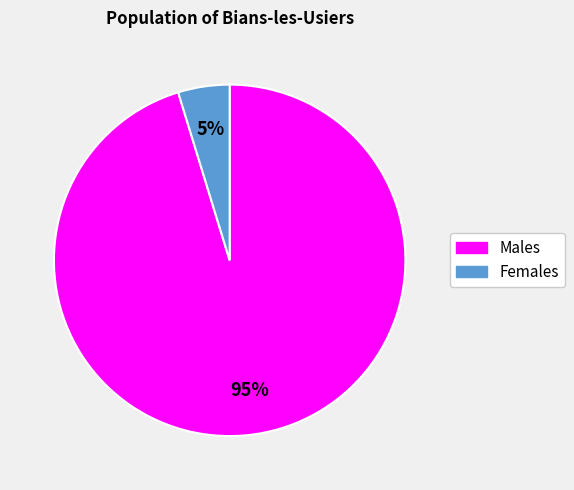

To the nearest percent, what is the average slice percentage?

50%